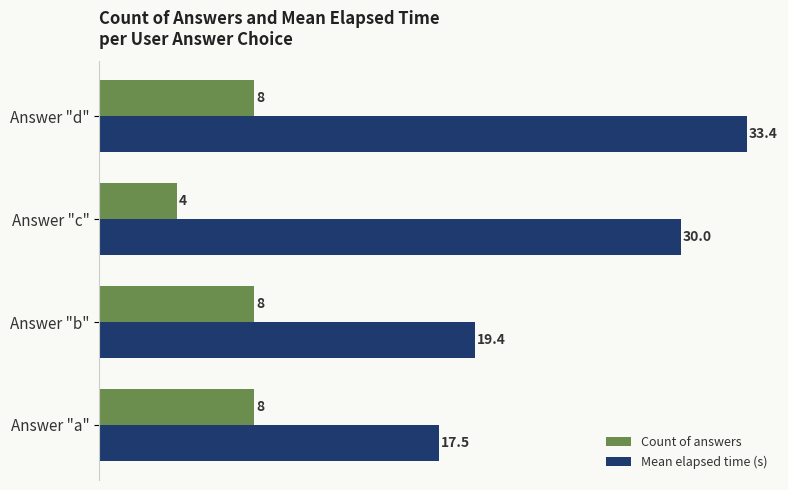

True or false: Mean elapsed time (s) has a value of 9.5 at Answer "c".

False